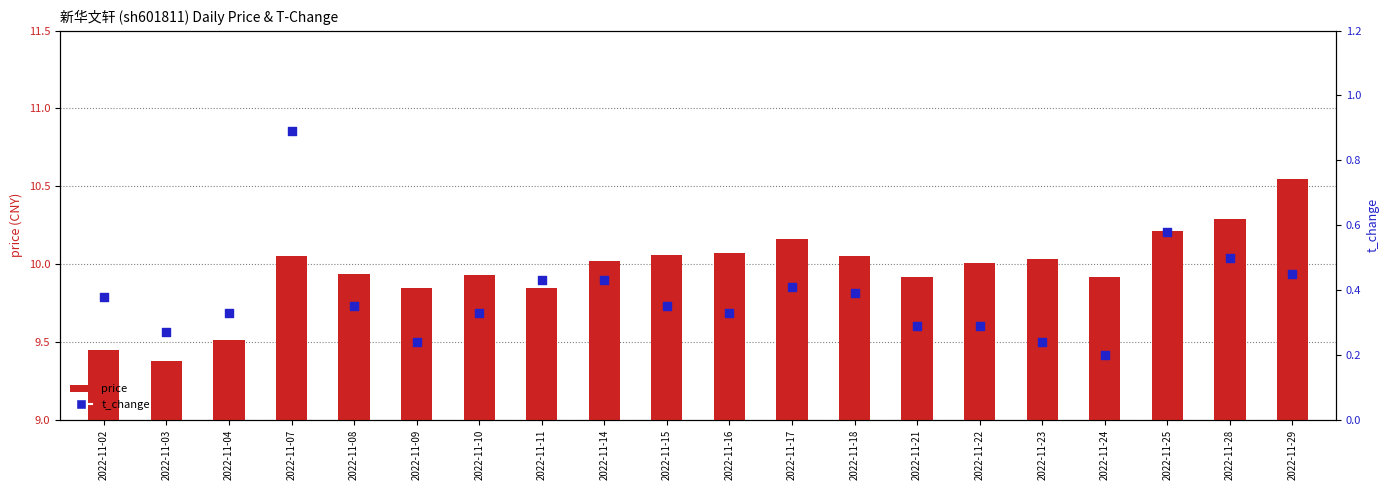

What is the total value across all series at 2022-11-11?

10.3